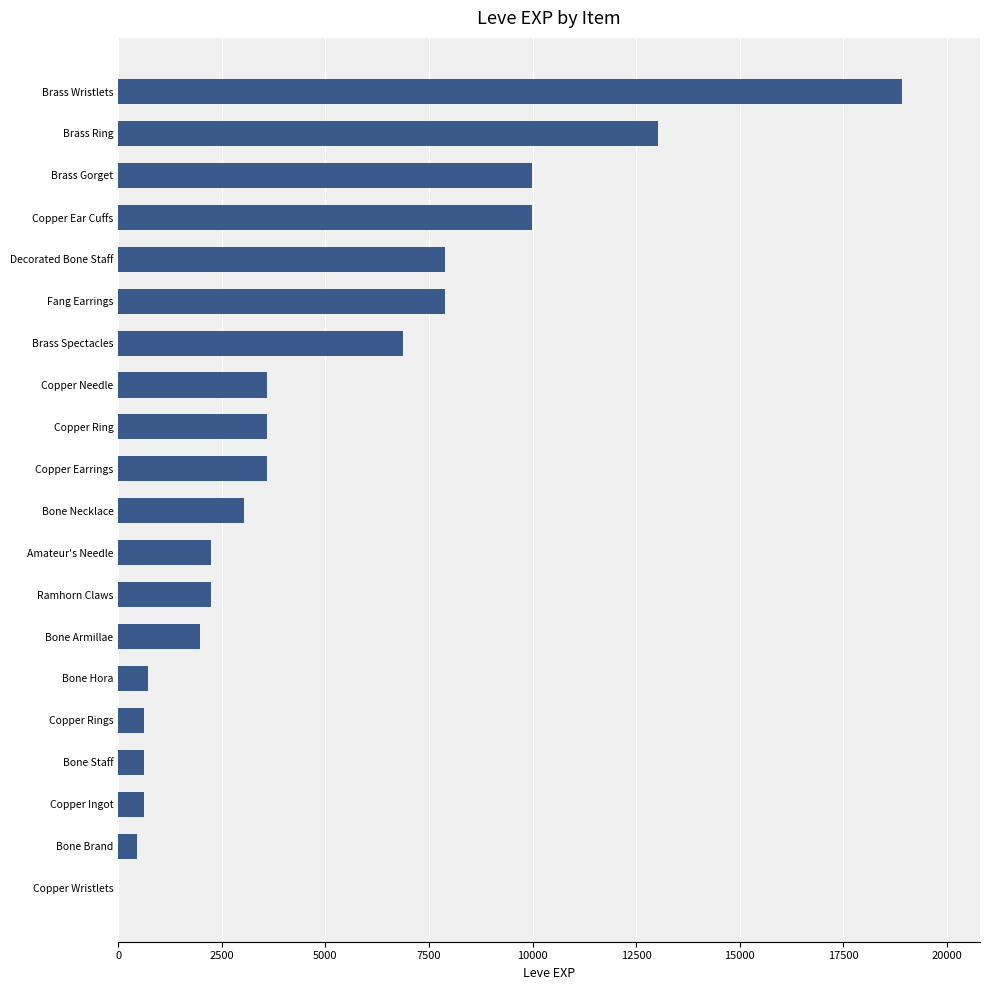

What is the greatest value displayed?

18910